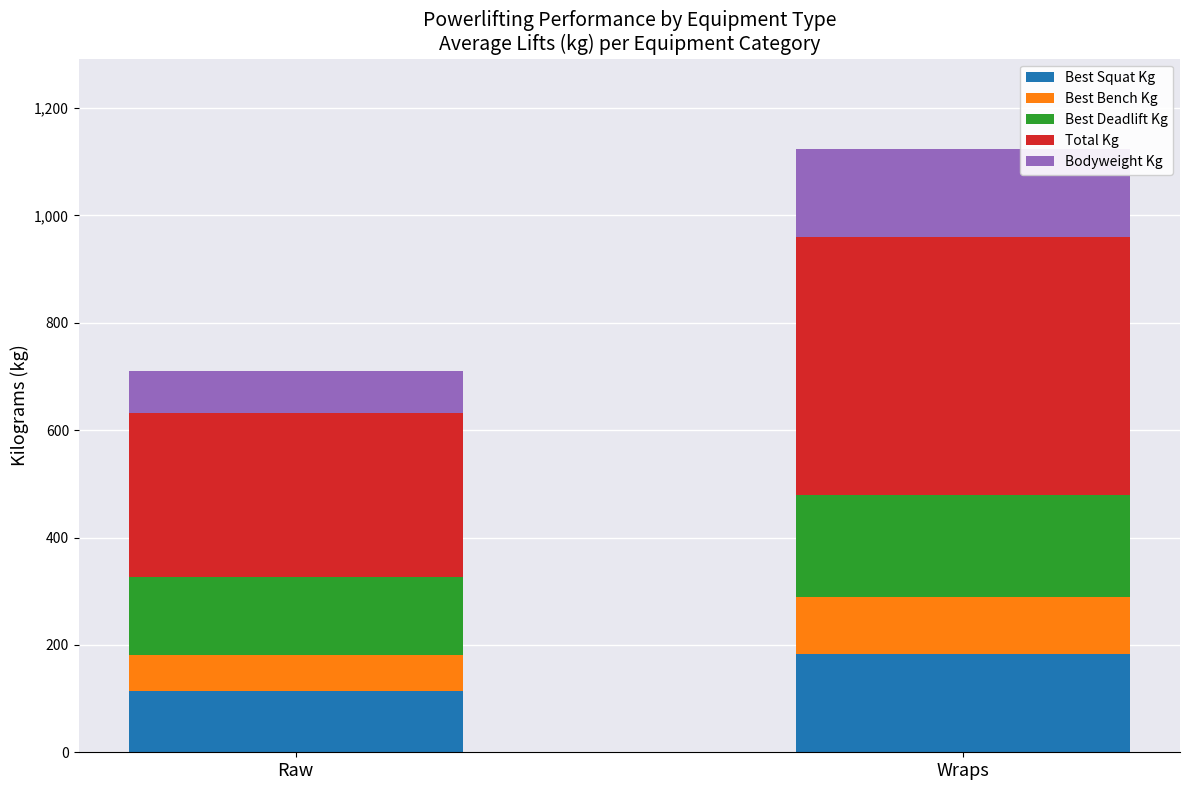

At which category is the sum across all series the highest?

Wraps